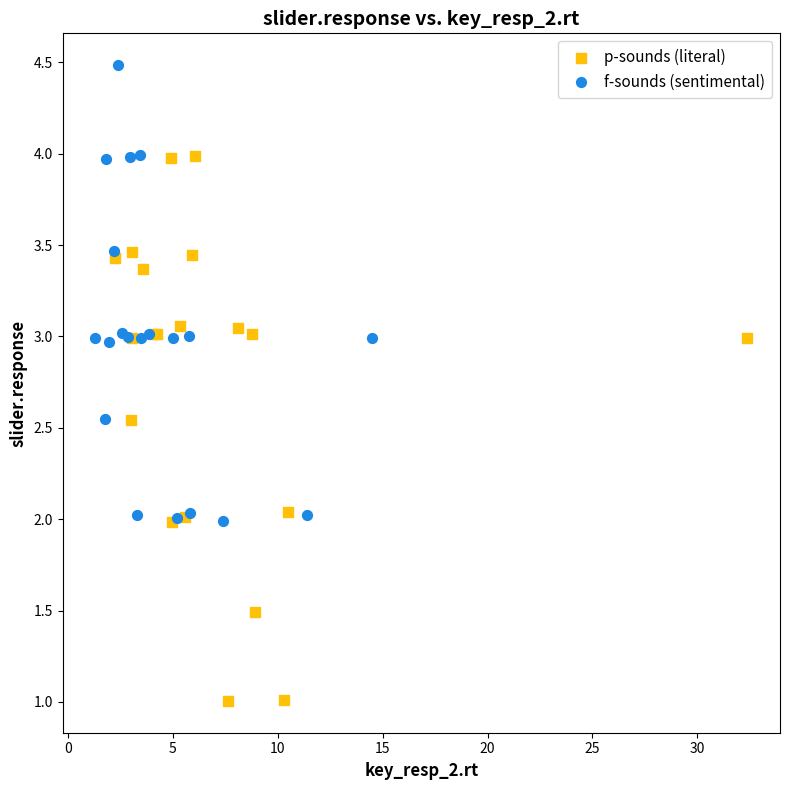

Which series has the widest spread of Y values?

p-sounds (literal)